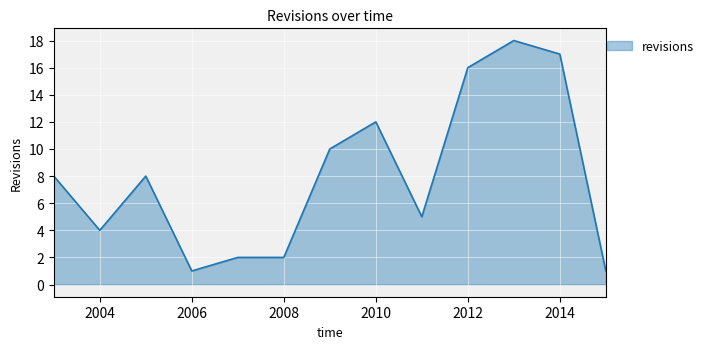

What is the difference between the maximum and minimum values?

17